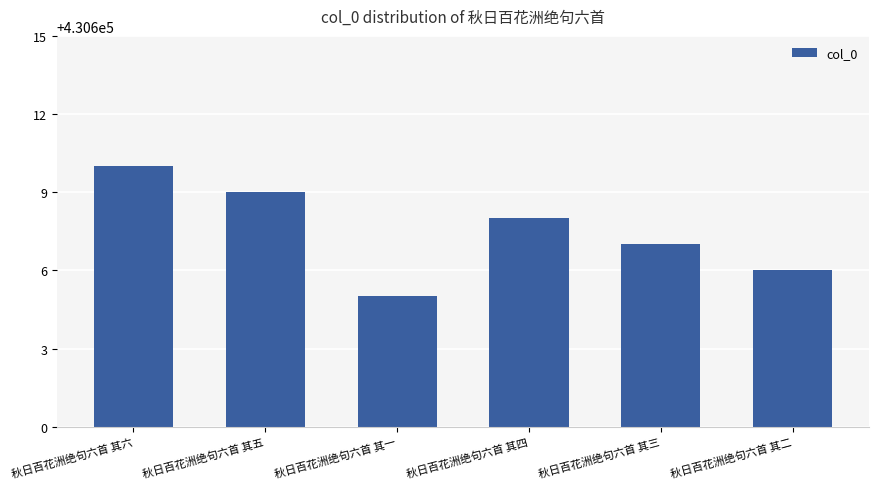

What is the ratio of the value at 秋日百花洲绝句六首 其三 to the value at 秋日百花洲绝句六首 其五?

1.0